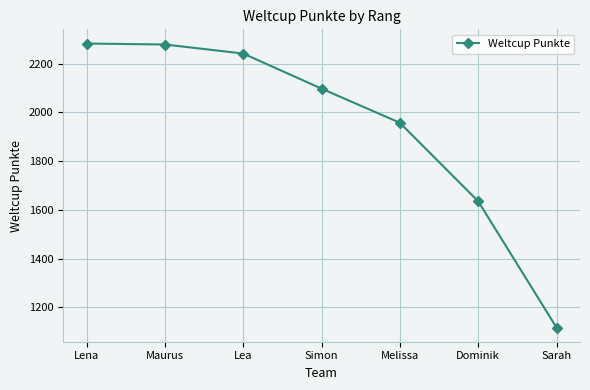

What is the label of the 5th point from the left?

Melissa